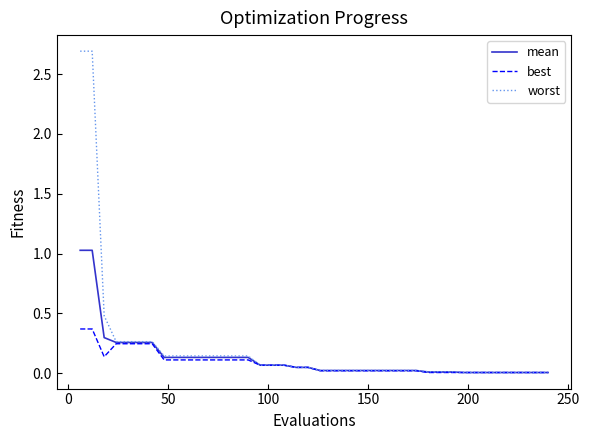

Rank the series by their maximum value, from highest to lowest.

worst, mean, best